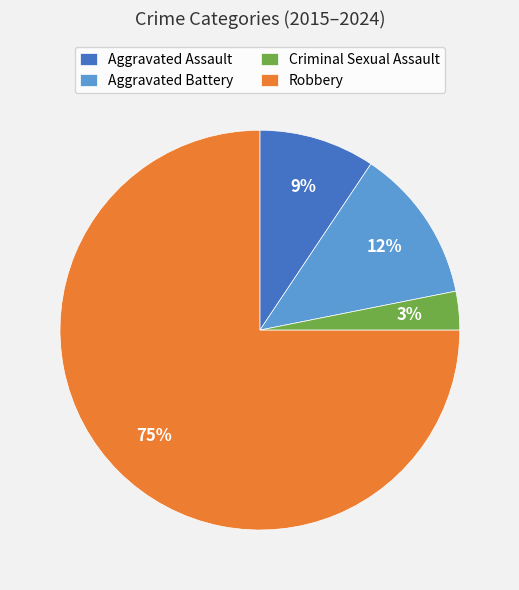

Between Criminal Sexual Assault and Aggravated Battery, which is larger?

Aggravated Battery